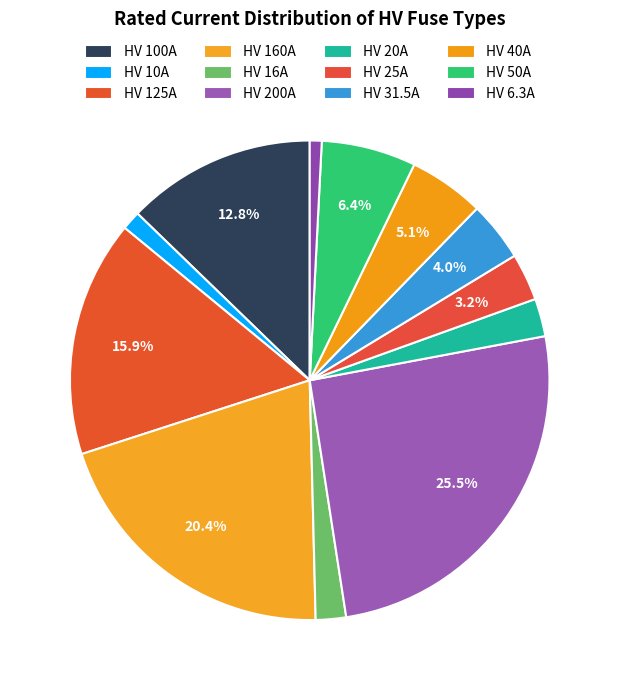

Which slice is the largest?

HV 200A